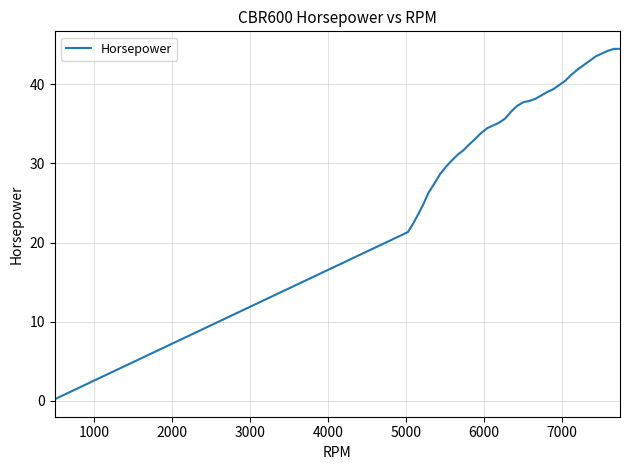

What is the average value?

34.5